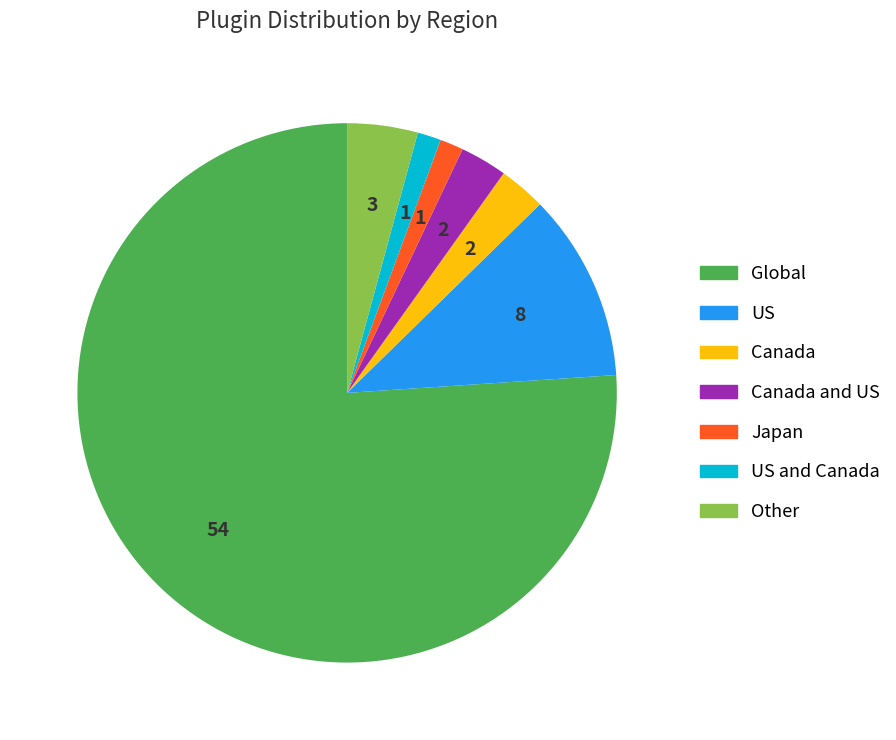

Is there any slice that represents more than half of the pie?

Yes